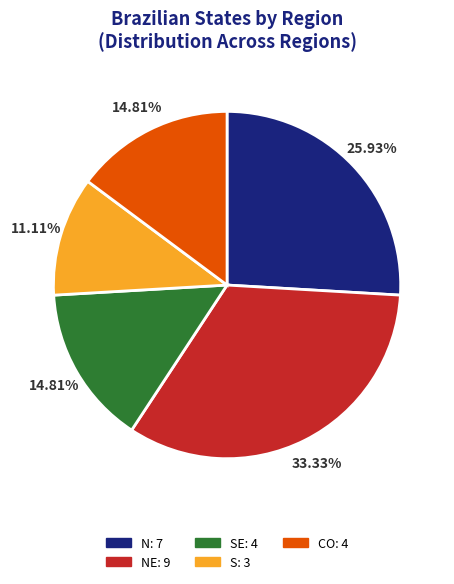

Is there any slice that represents more than half of the pie?

No